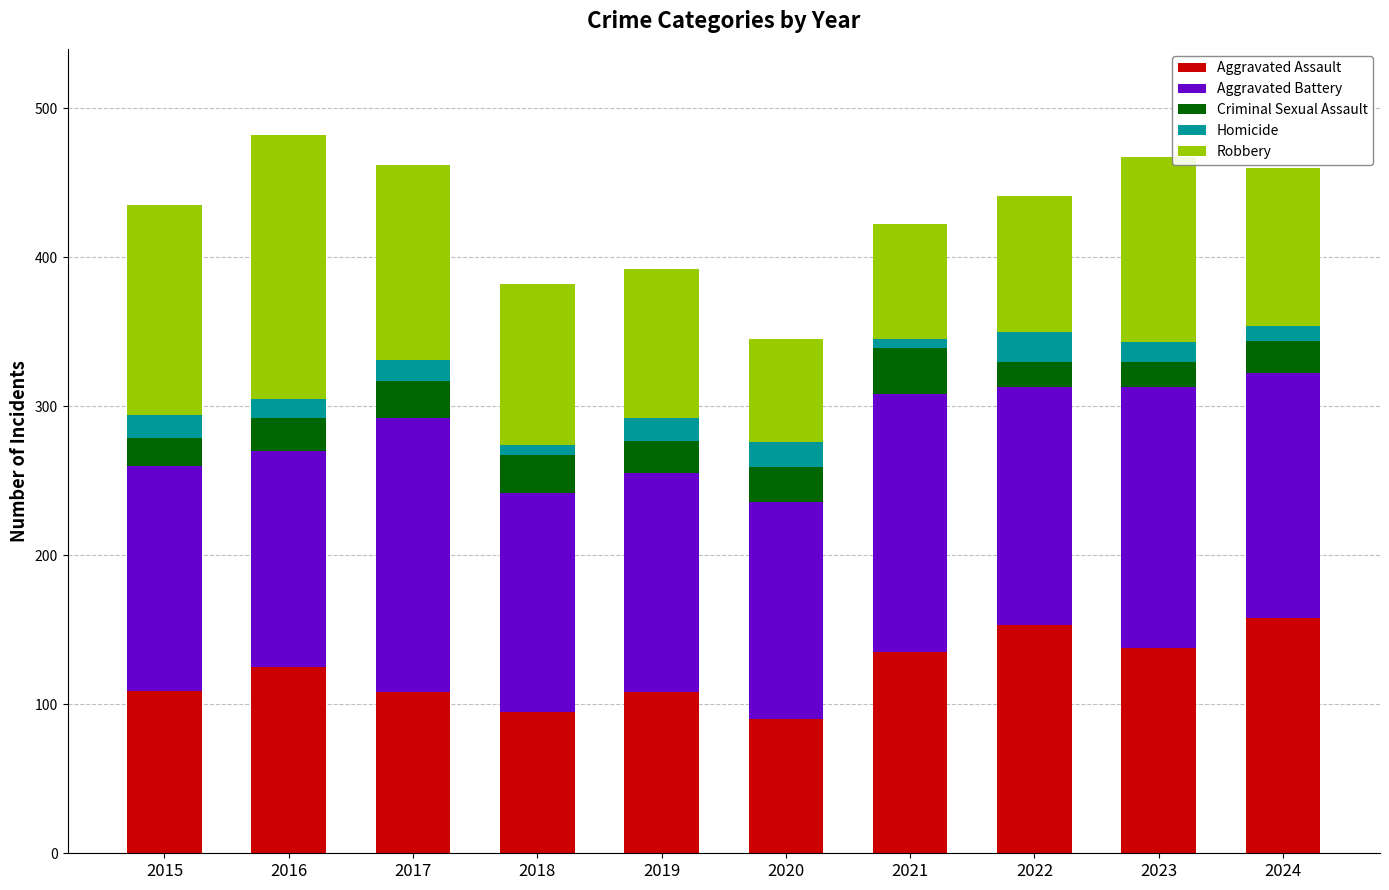

What is the difference between the maximum and second lowest values in the Aggravated Assault series?

63